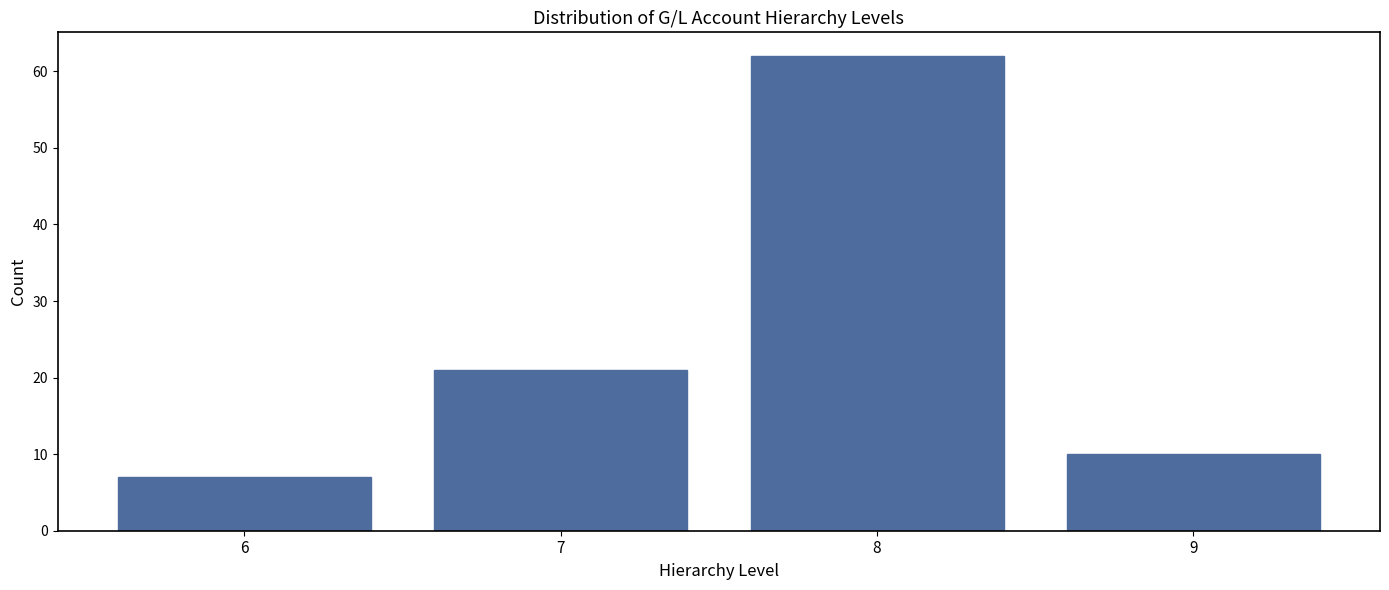

Reading right to left, transcribe all the data shown in this chart.

9=10	8=62	7=21	6=7